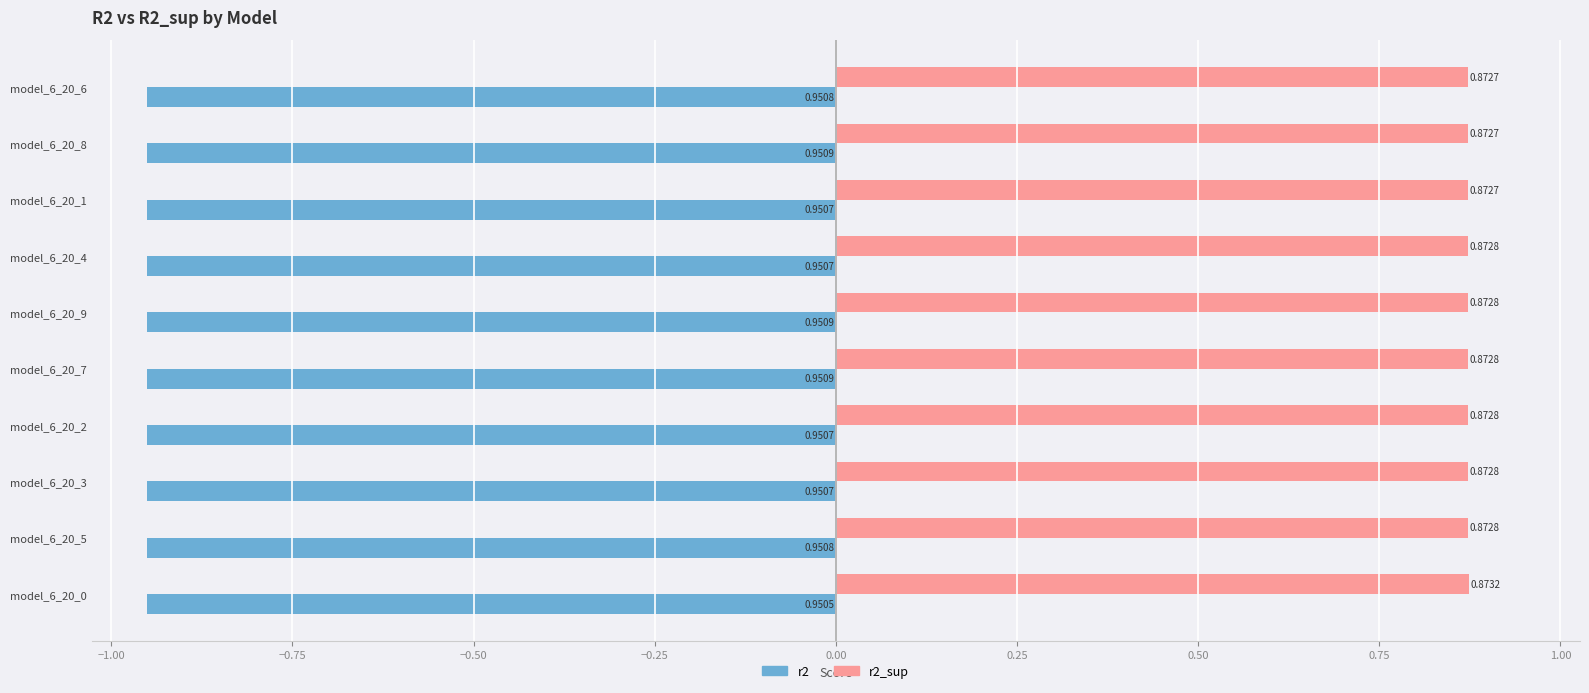

List the series in order of their overall mean, lowest first.

r2, r2_sup